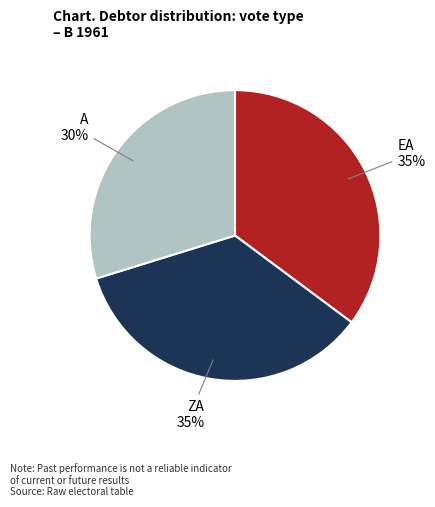

To the nearest percent, what is the difference between the largest and smallest slice percentages?

5%